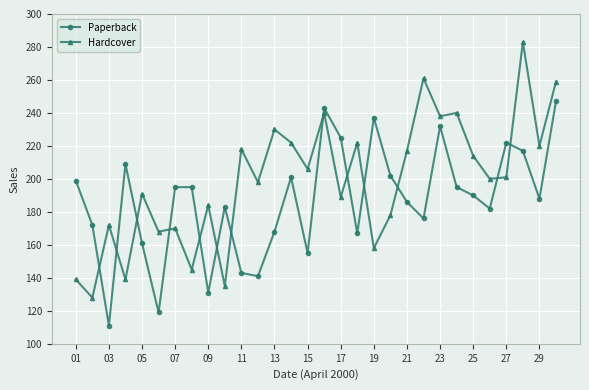

What is the sum of all Hardcover values?

5965